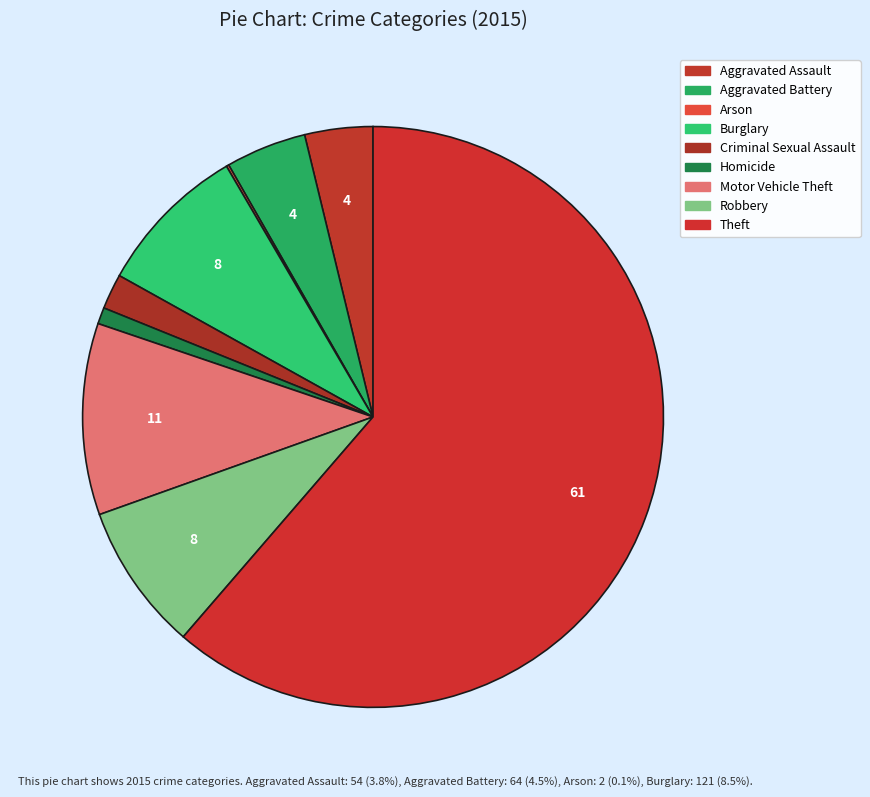

Which slice represents more than half of the pie?

Theft